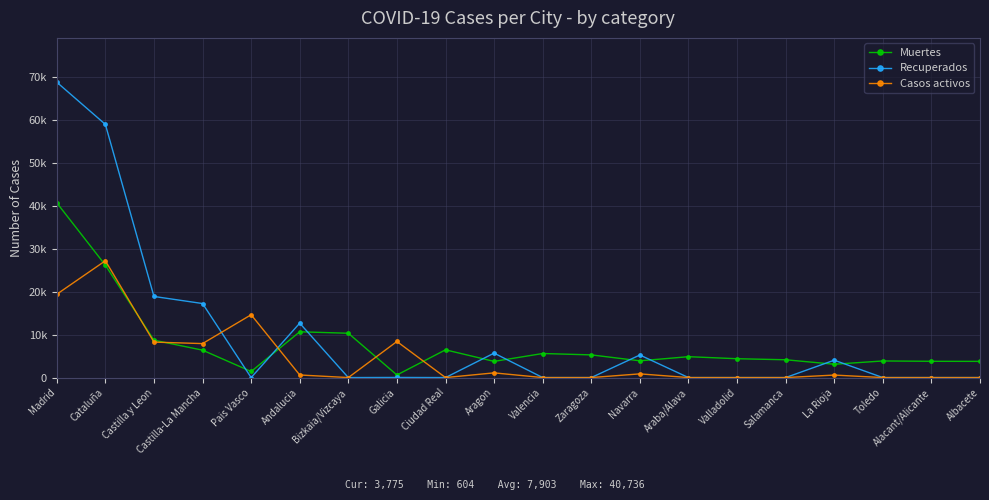

What is the difference between the maximum and minimum values in the Recuperados series?

68852